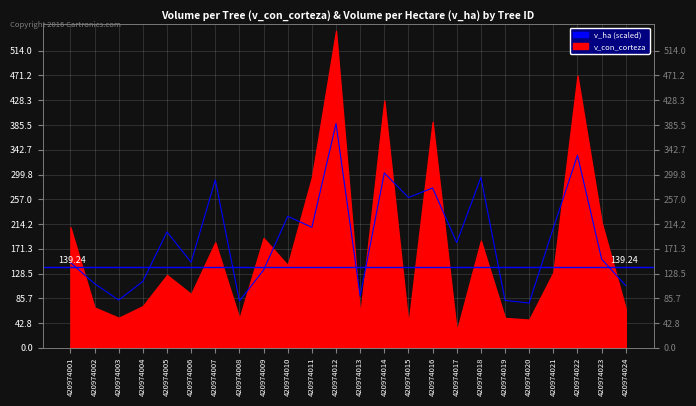

How many data points does each series have?

24